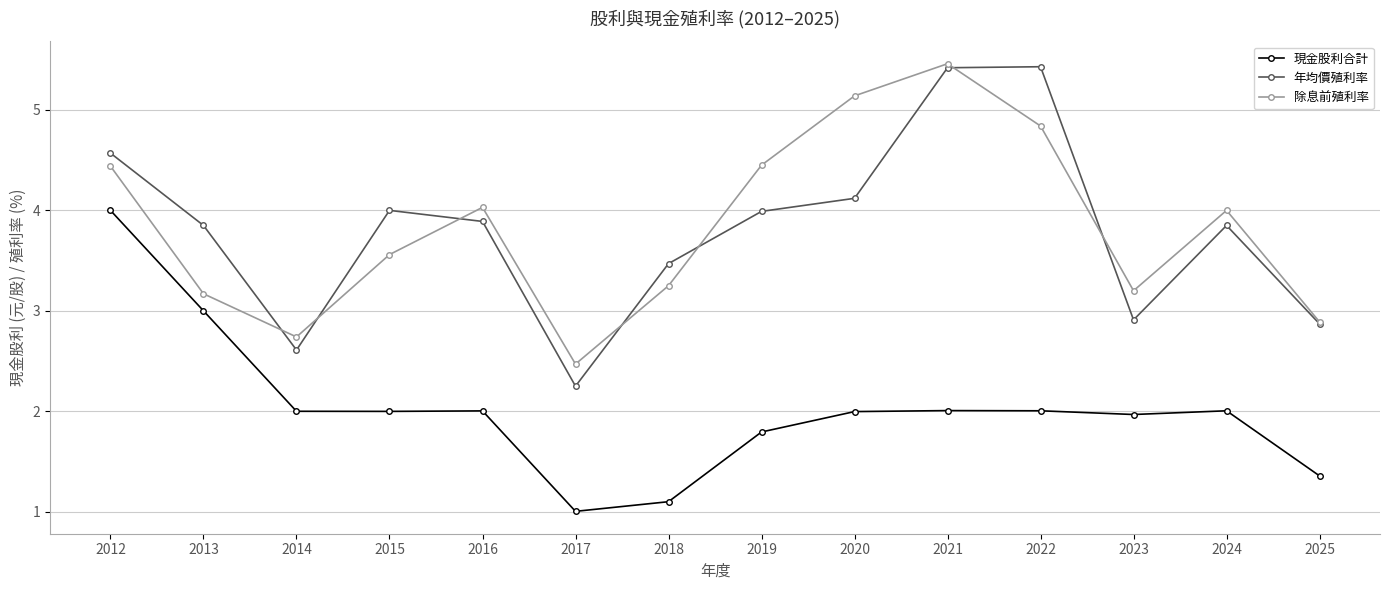

Is it true that 除息前殖利率 equals 5.7 at 2023?

False